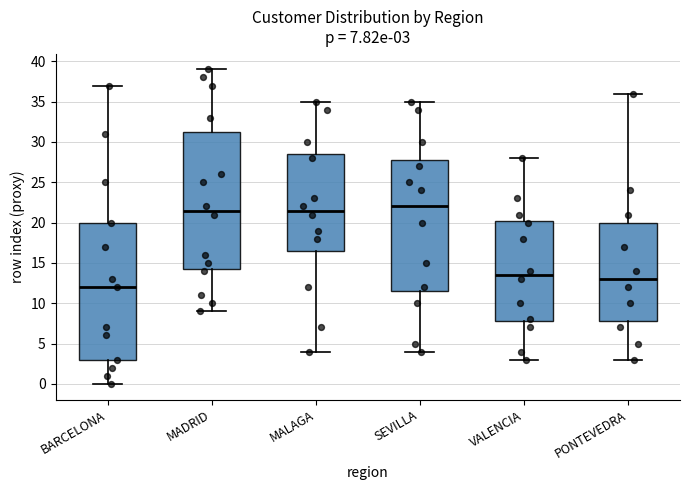

Which box's median line is the highest?

SEVILLA